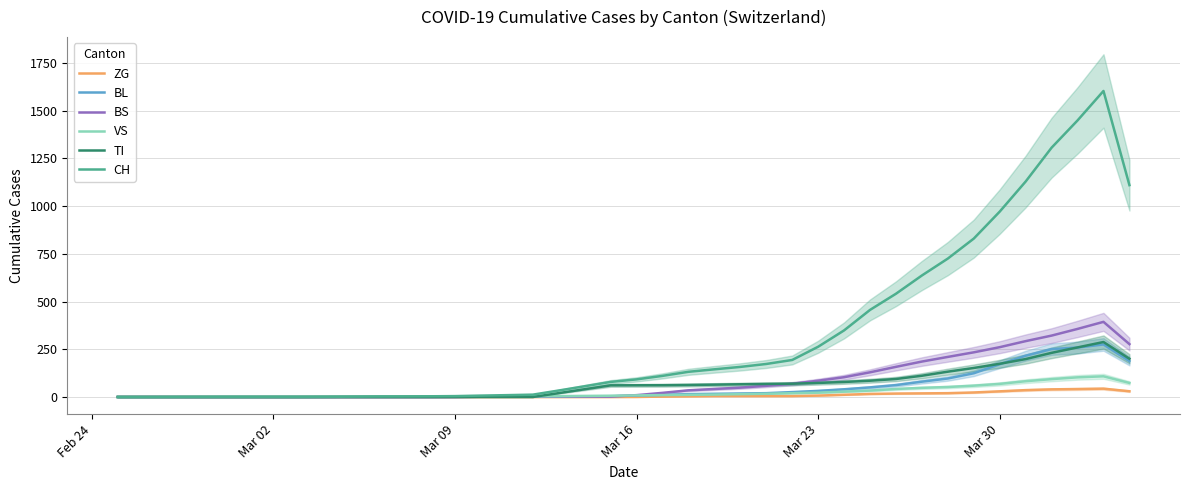

What are all the series names shown in the legend?

ZG, BL, BS, VS, TI, CH